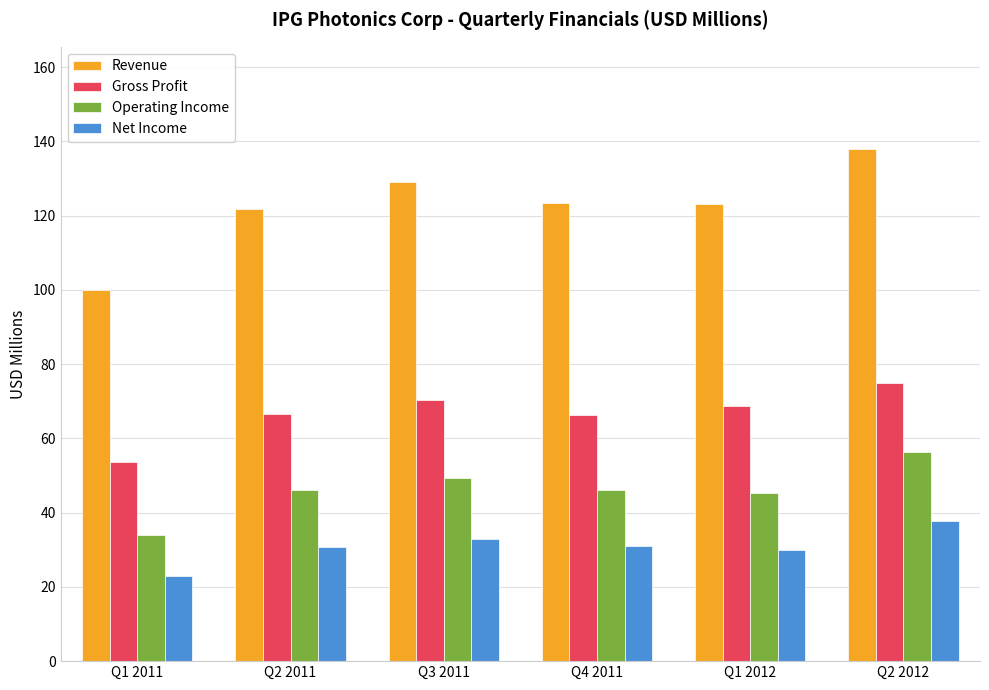

What is the greatest value displayed?

137.9